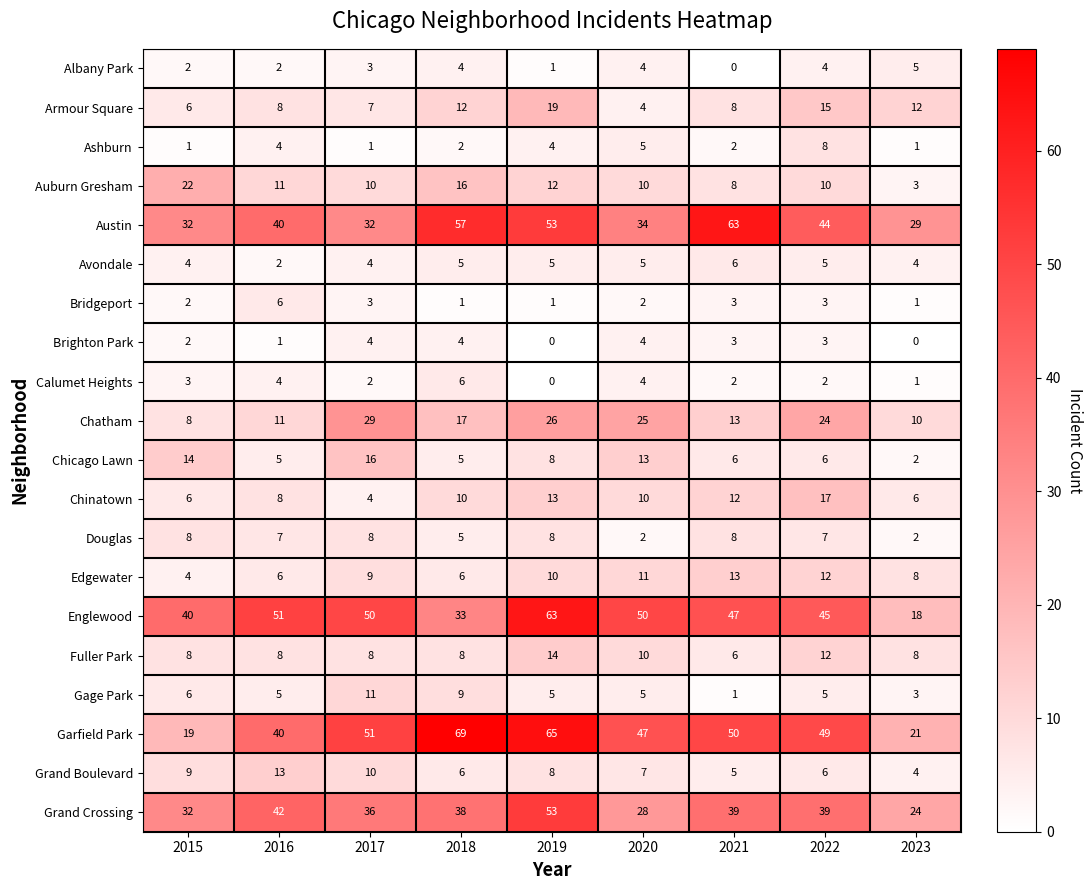

Is it true that Calumet Heights equals 6 at 2018?

True